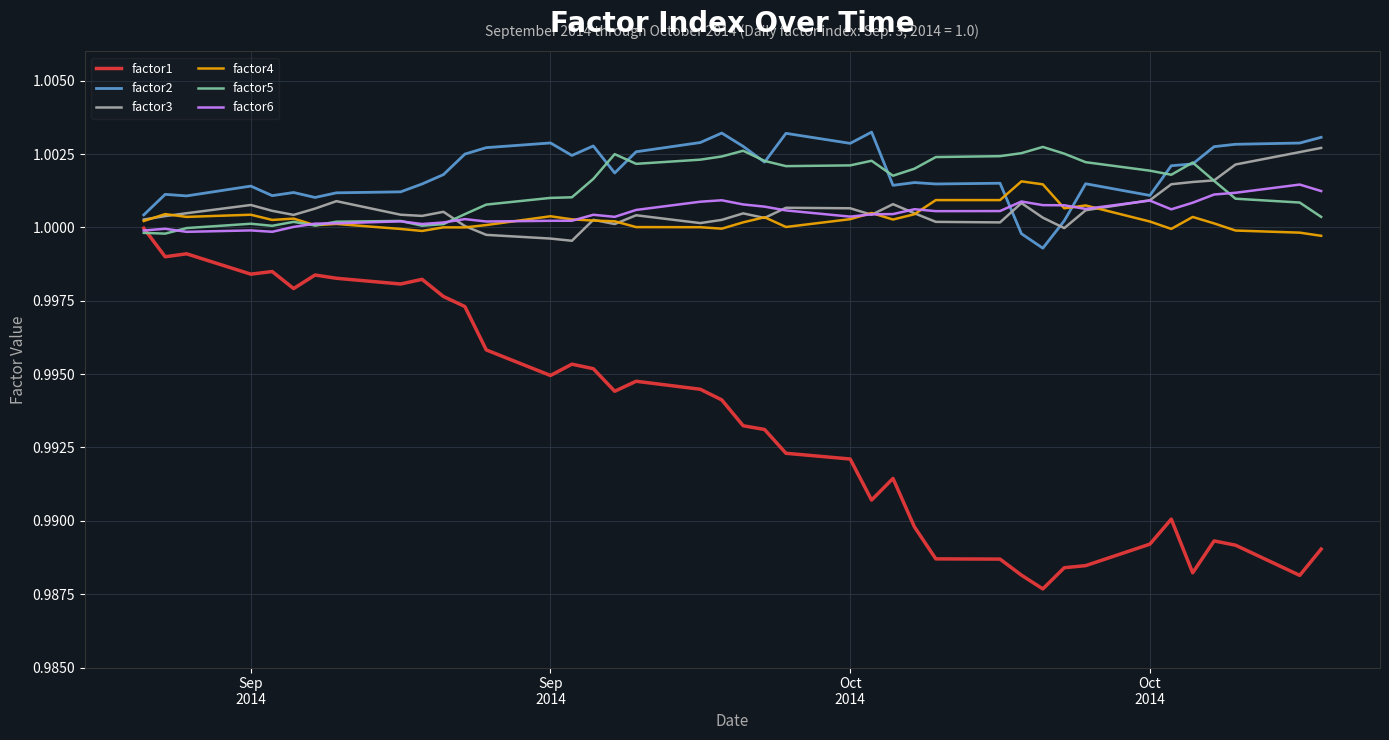

Which series has the largest range (max minus min)?

factor1